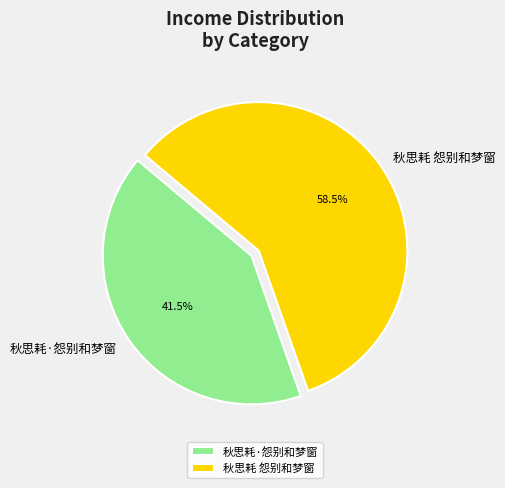

How many slices are in this pie chart?

2